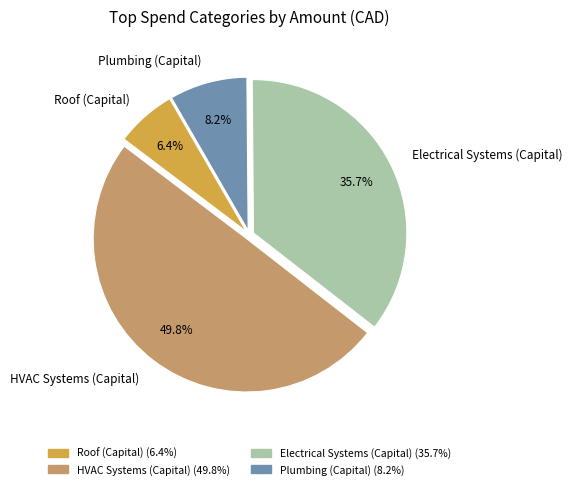

Rank the categories by value from lowest to highest.

Roof (Capital), Plumbing (Capital), Electrical Systems (Capital), HVAC Systems (Capital)